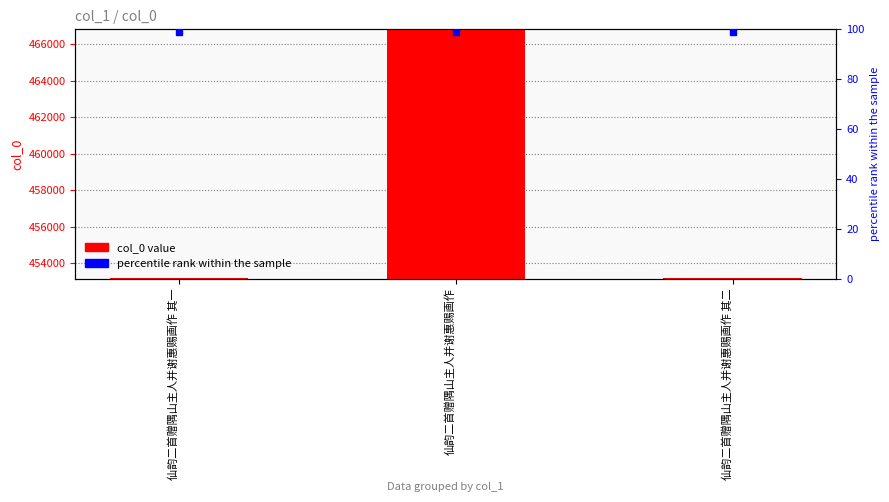

Are the bars grouped side by side (vs. stacked)?

No